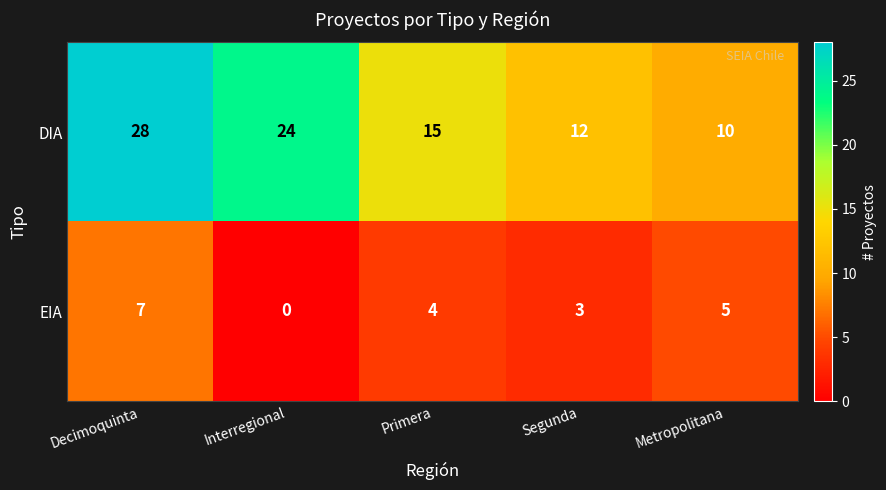

Reading right to left, extract all data points from this chart.

DIA: 10	12	15	24	28
EIA: 5	3	4	0	7